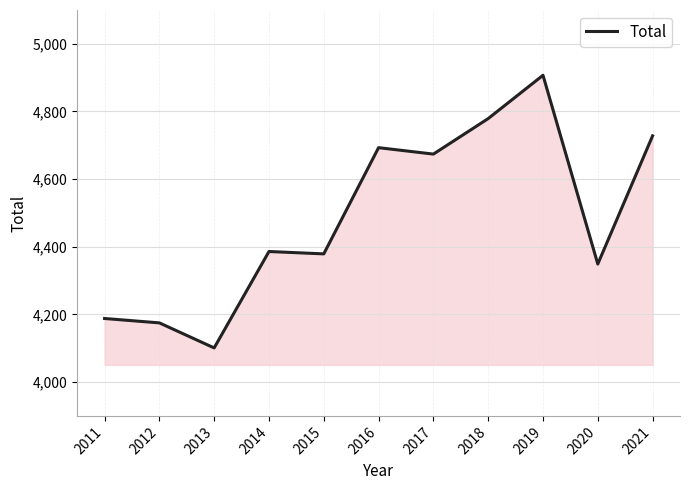

What value does the data have at 2021, to the nearest 100?

4700